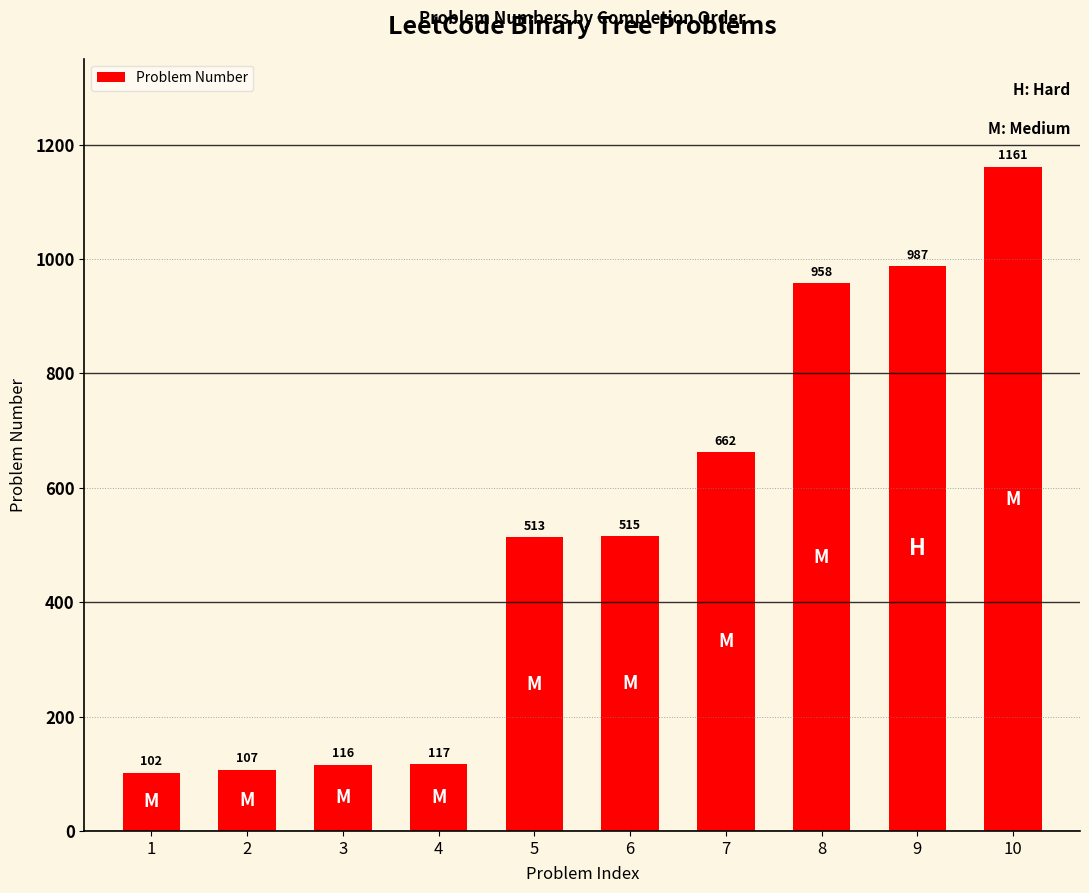

List the labels in order of value, largest first.

10, 9, 8, 7, 6, 5, 4, 3, 2, 1